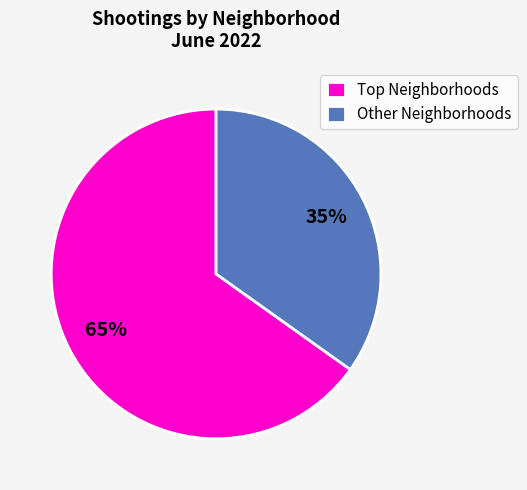

Which slice is the largest?

Top Neighborhoods